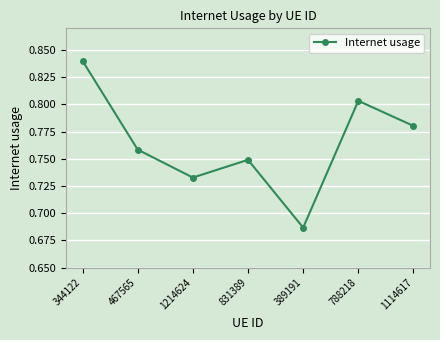

Which category has the lowest value across all series?

389191